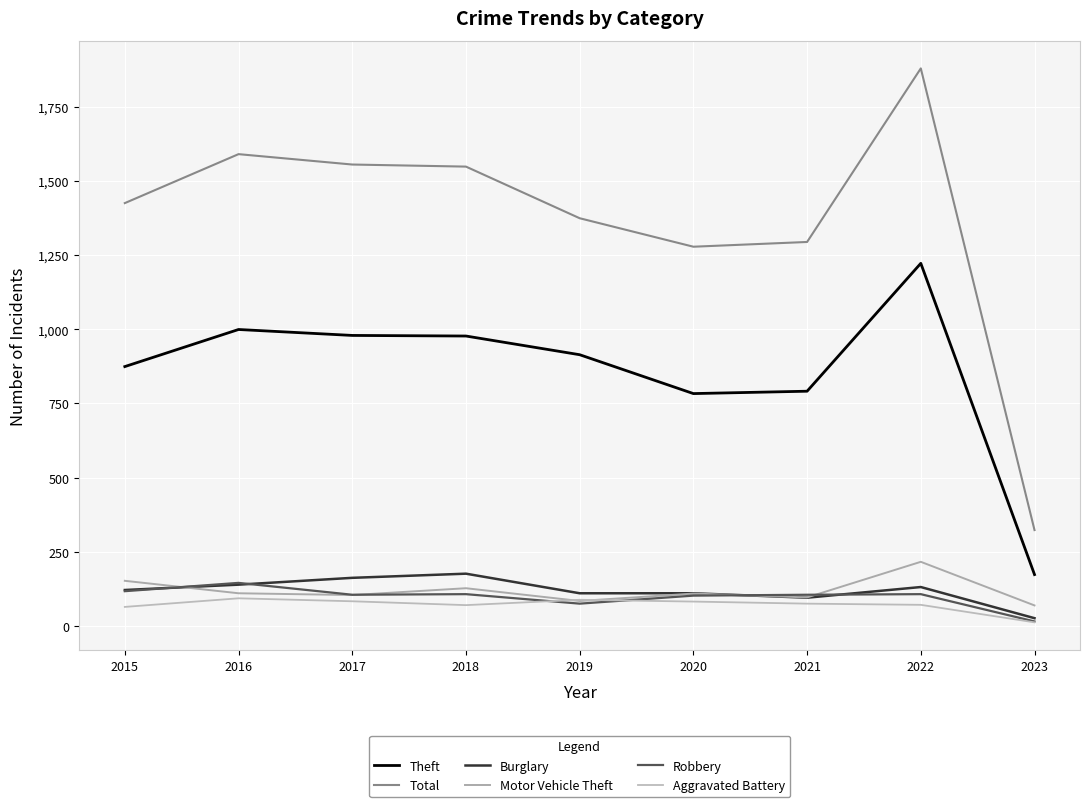

What is the total value across all series at 2019?

2645